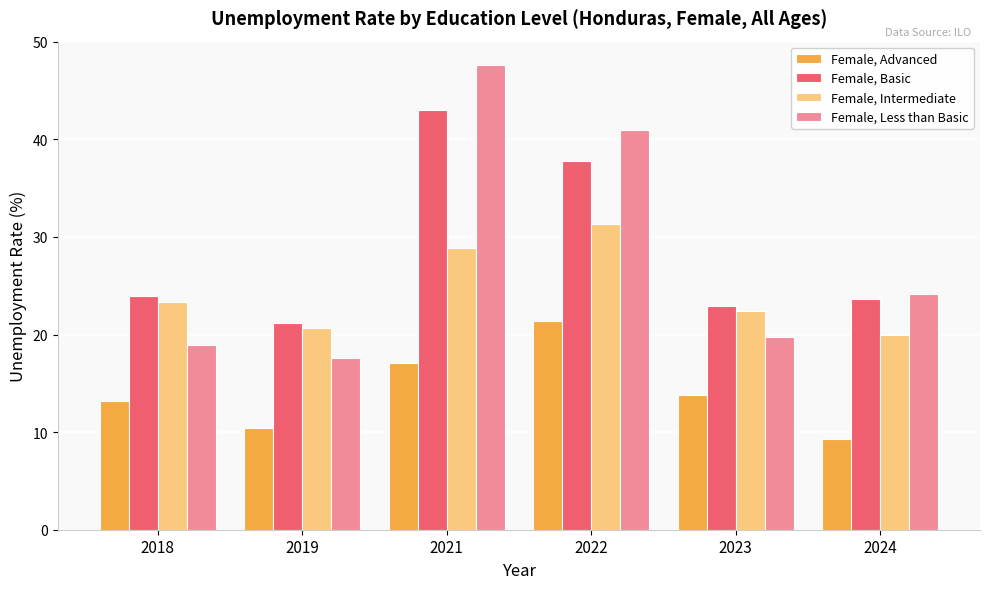

At how many categories does at least one series exceed 20?

6